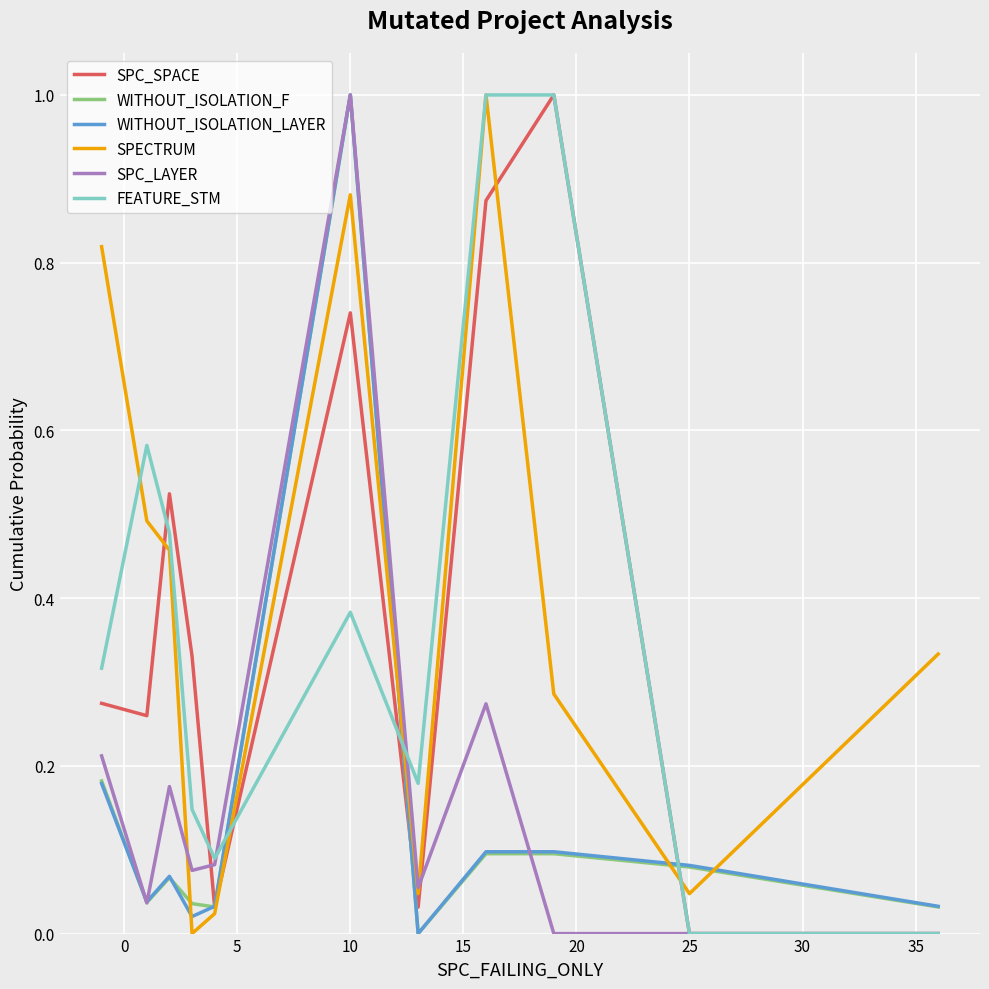

The value of SPC_LAYER at 25 is 0.6. True or false?

False